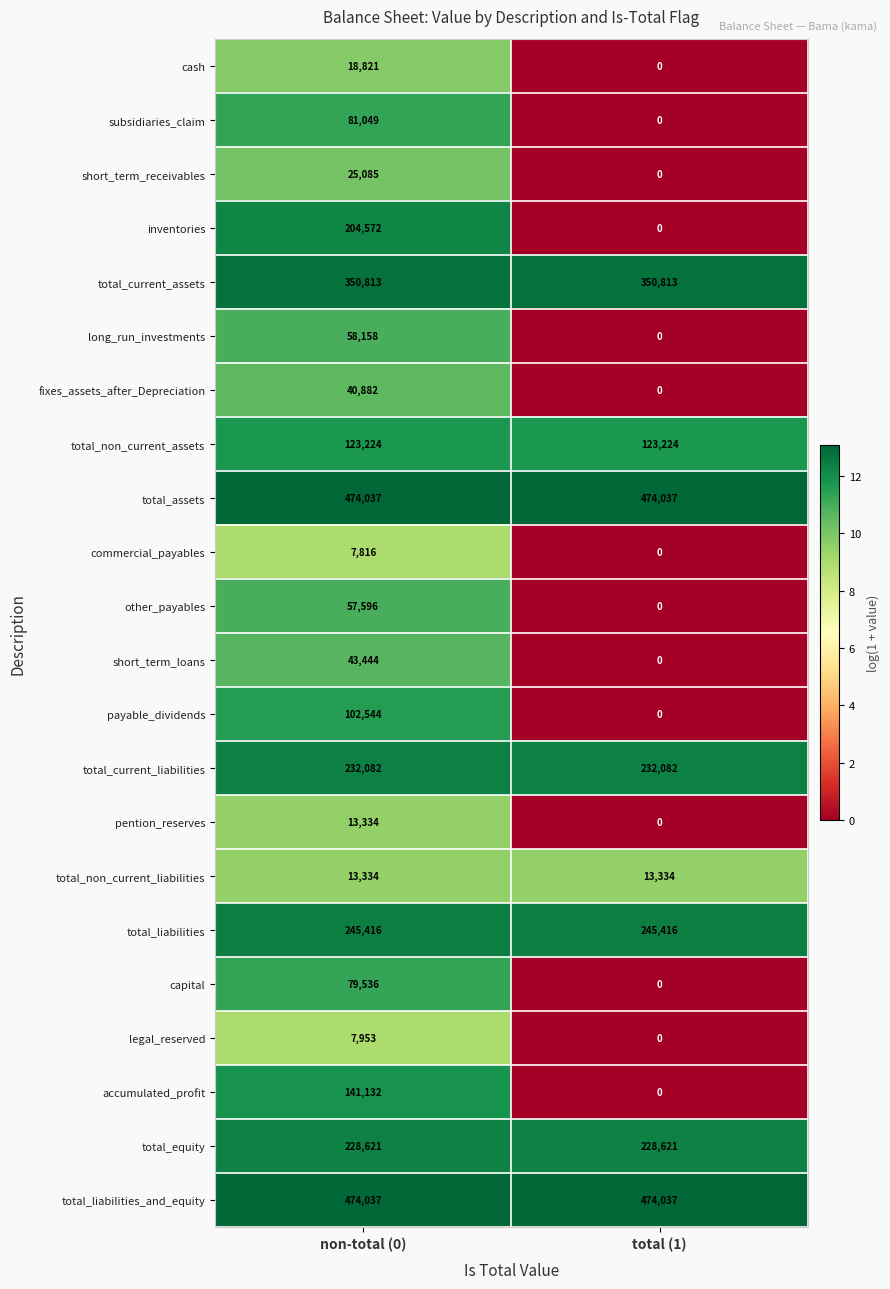

Between non-total (0) and total (1), which series saw the biggest shift?

inventories